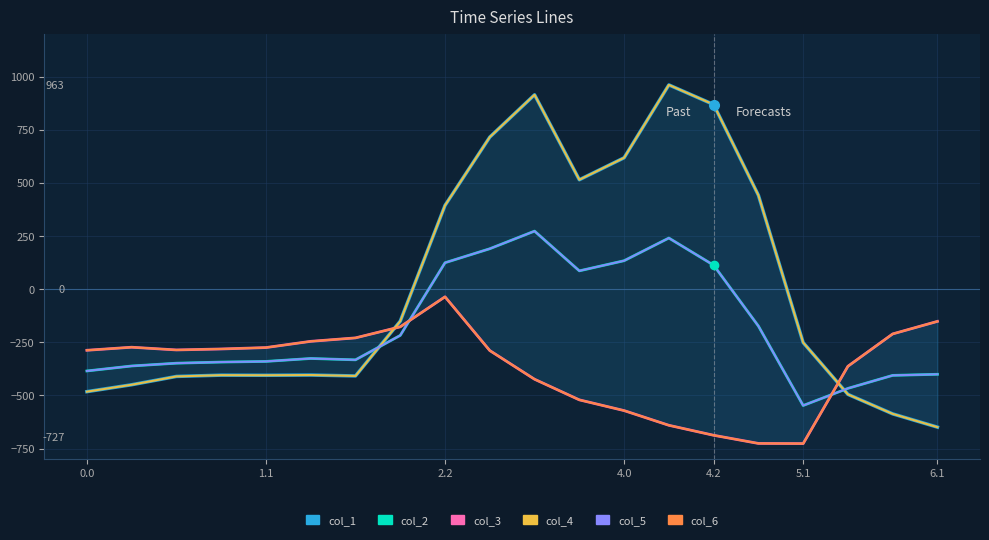

How many data points in col_5 are less than -325?

11